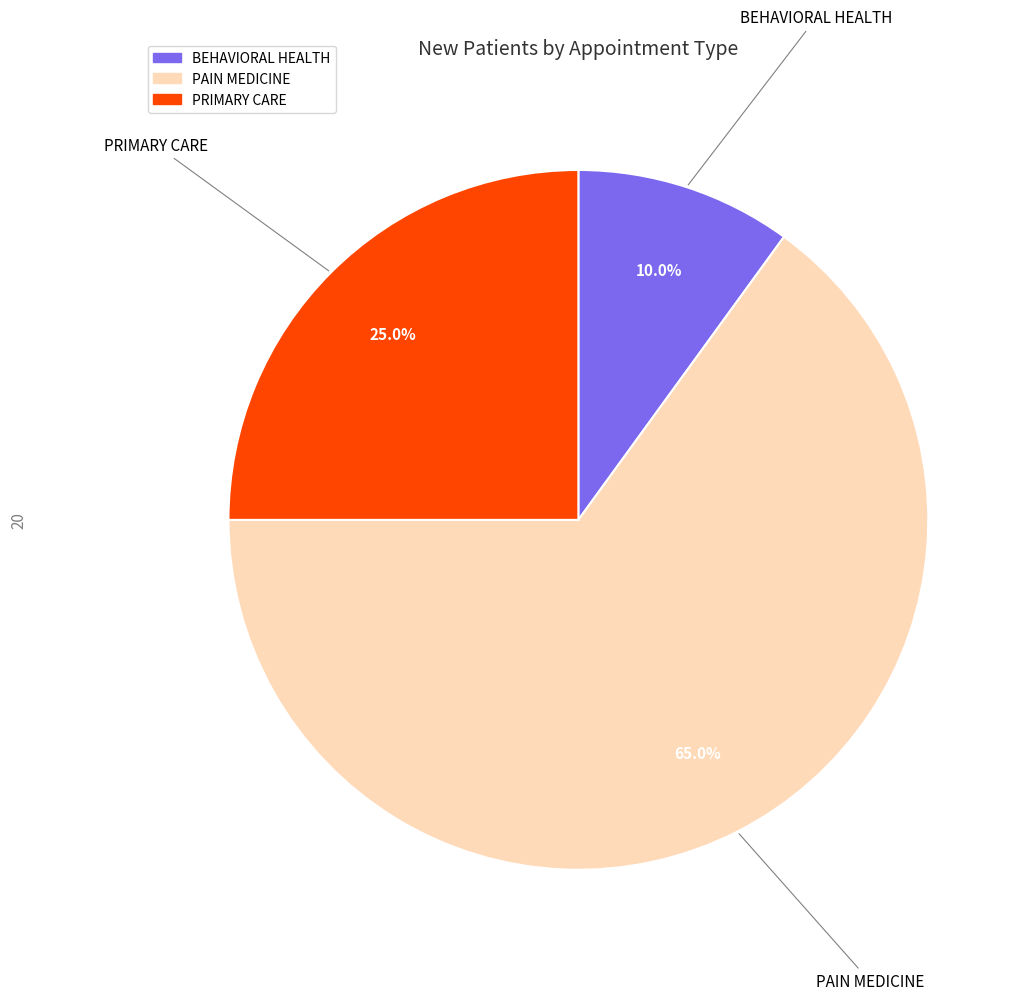

Is it true that PAIN MEDICINE is 71% of the pie?

False